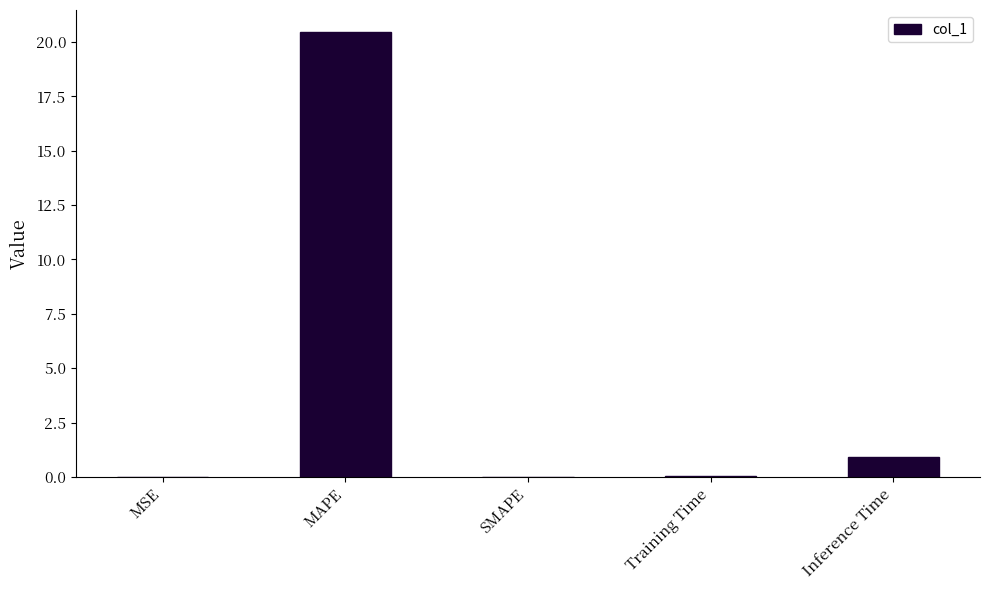

The value at SMAPE is 10.1. True or false?

False